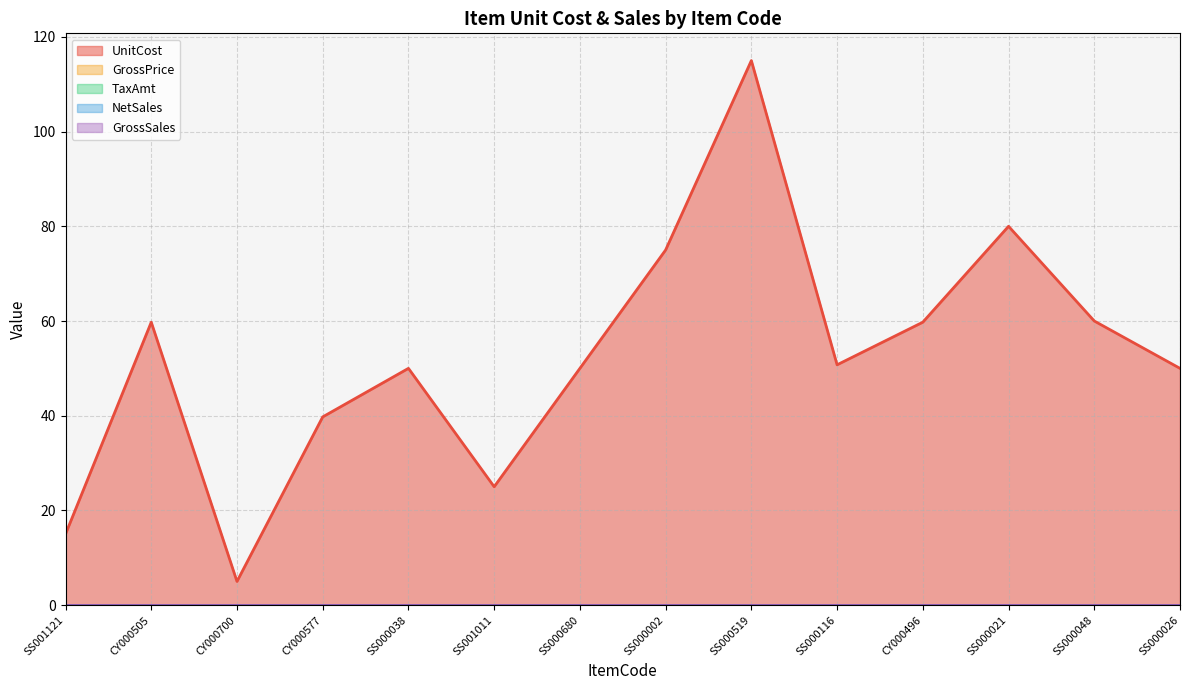

Does the chart display data point markers on the line(s)?

No